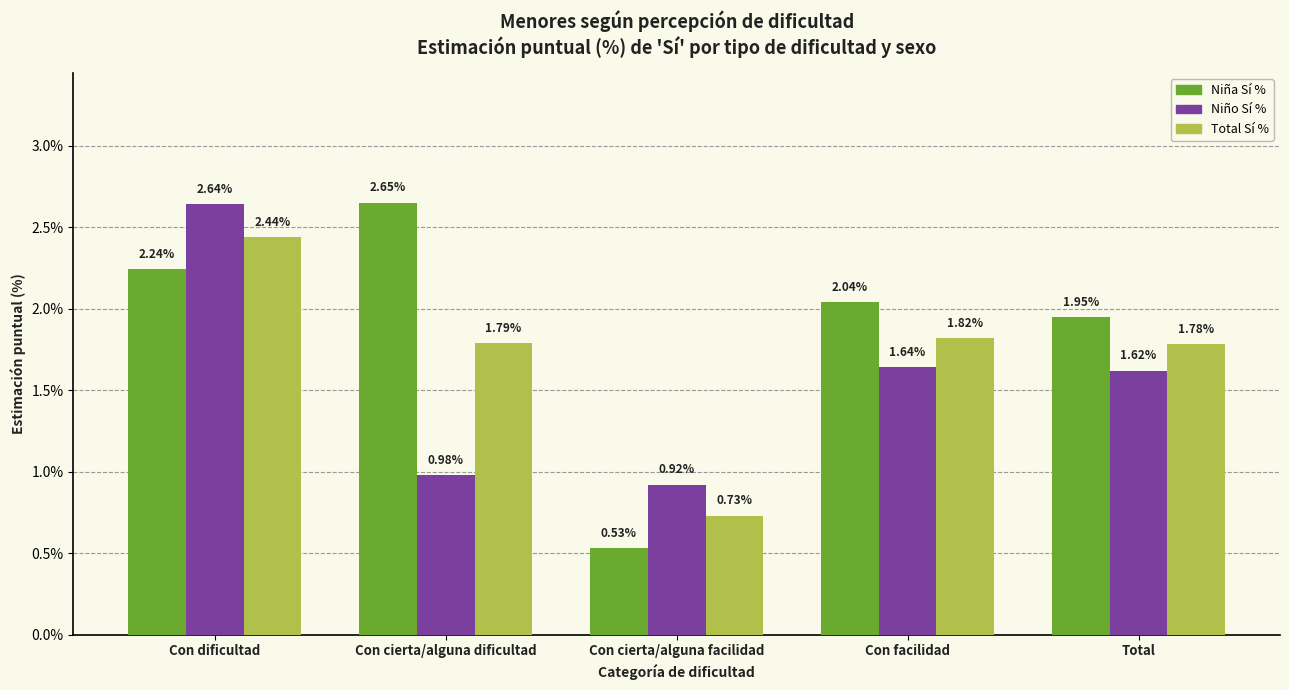

What is the label of the 4th bar from the right?

Con cierta/alguna dificultad